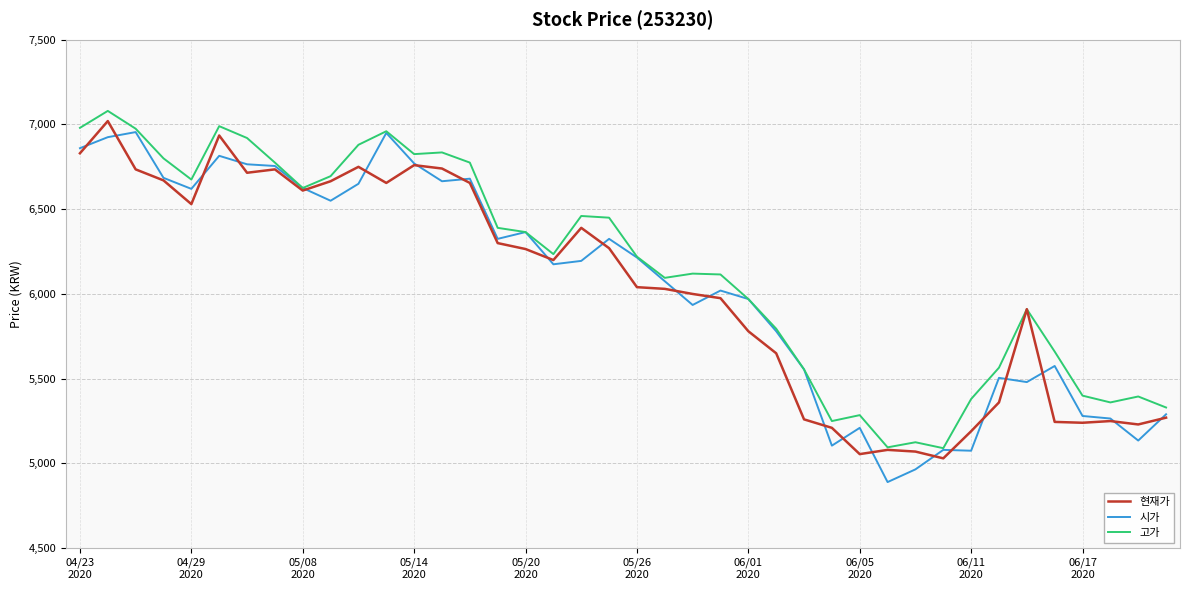

What is the smallest value displayed?

4890